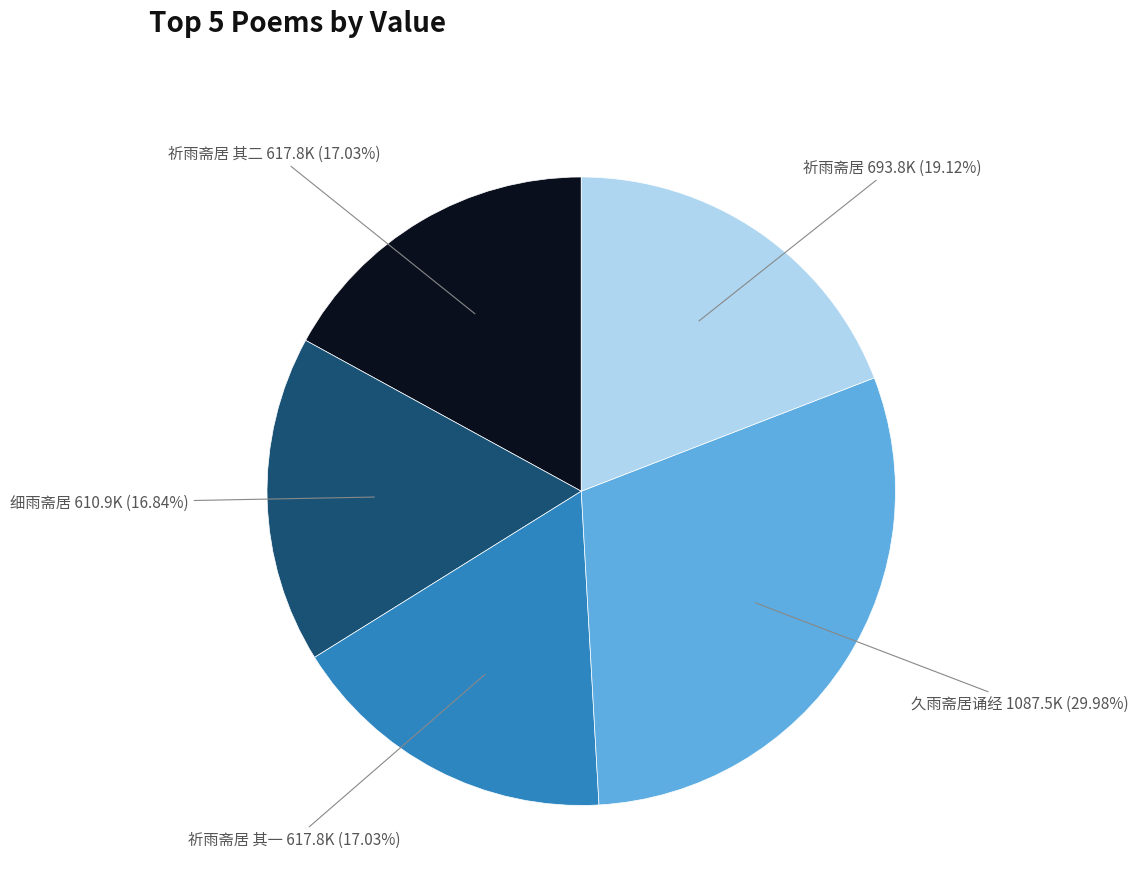

Count the number of slices in the pie.

5